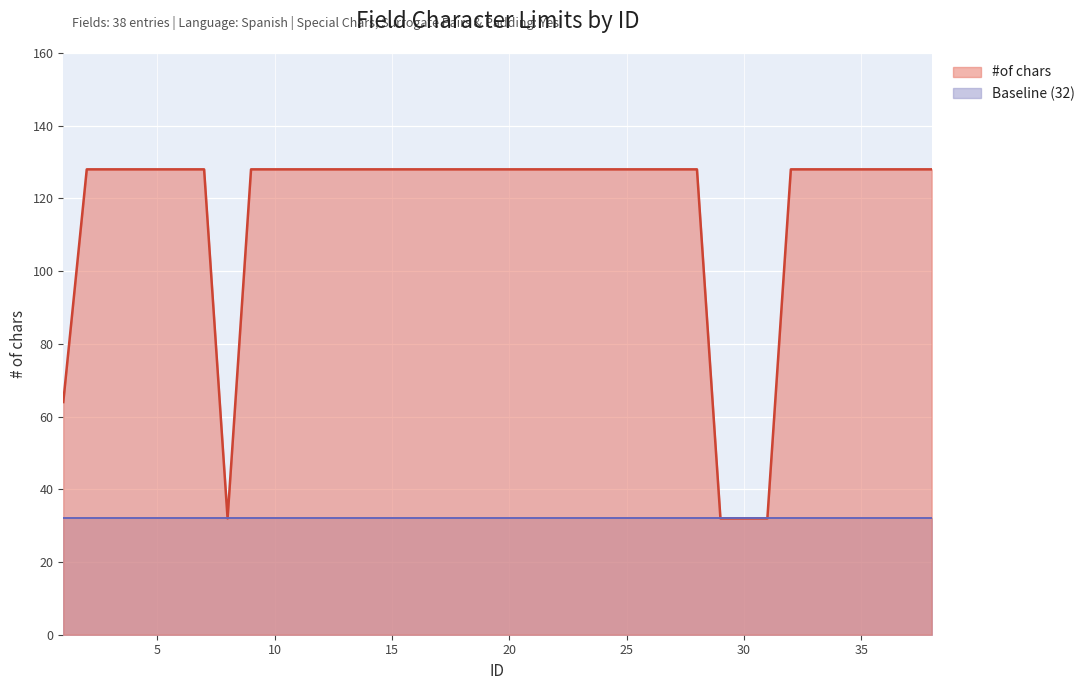

Read the Baseline (32) value at 5.

32